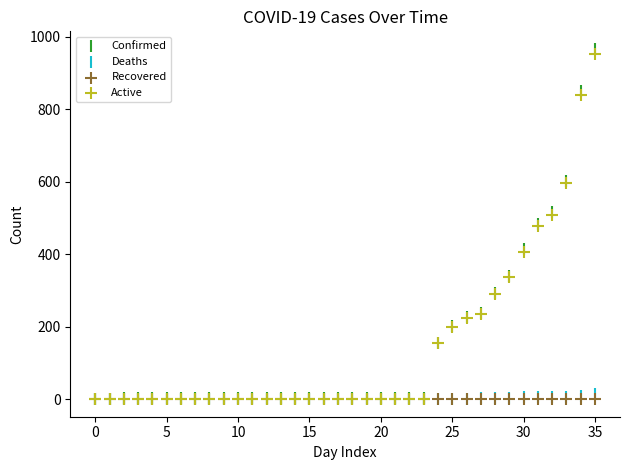

Which series reaches the maximum Y coordinate?

Confirmed